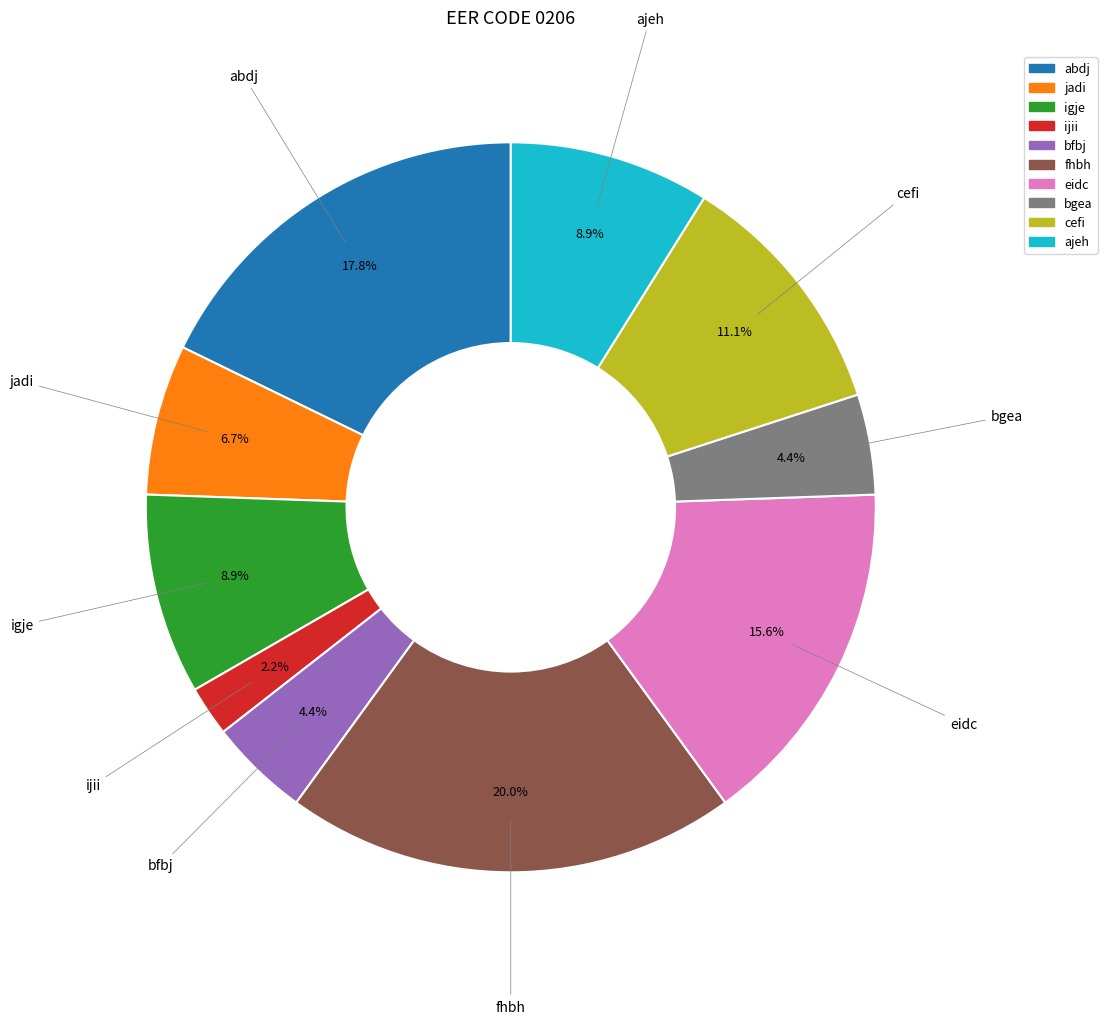

How many segments does this pie chart have?

10